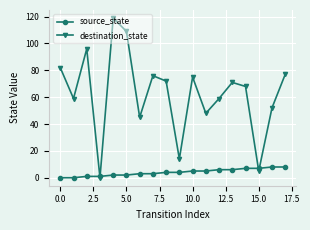

At how many categories does at least one series exceed 50?

13